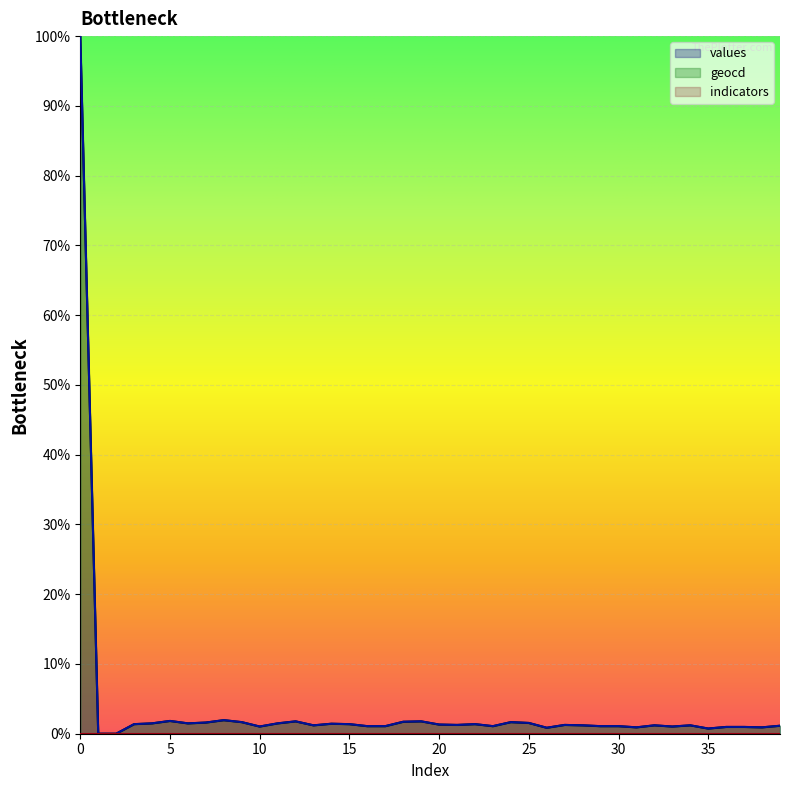

How many lines are shown in the chart?

3